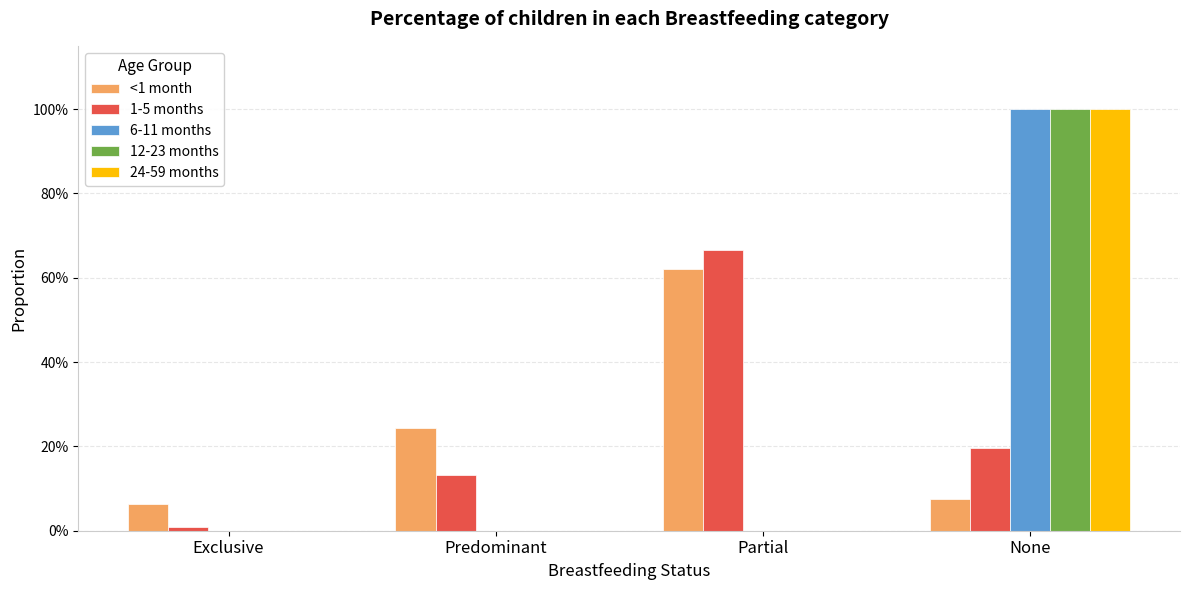

Which series has the widest spread of values?

6-11 months